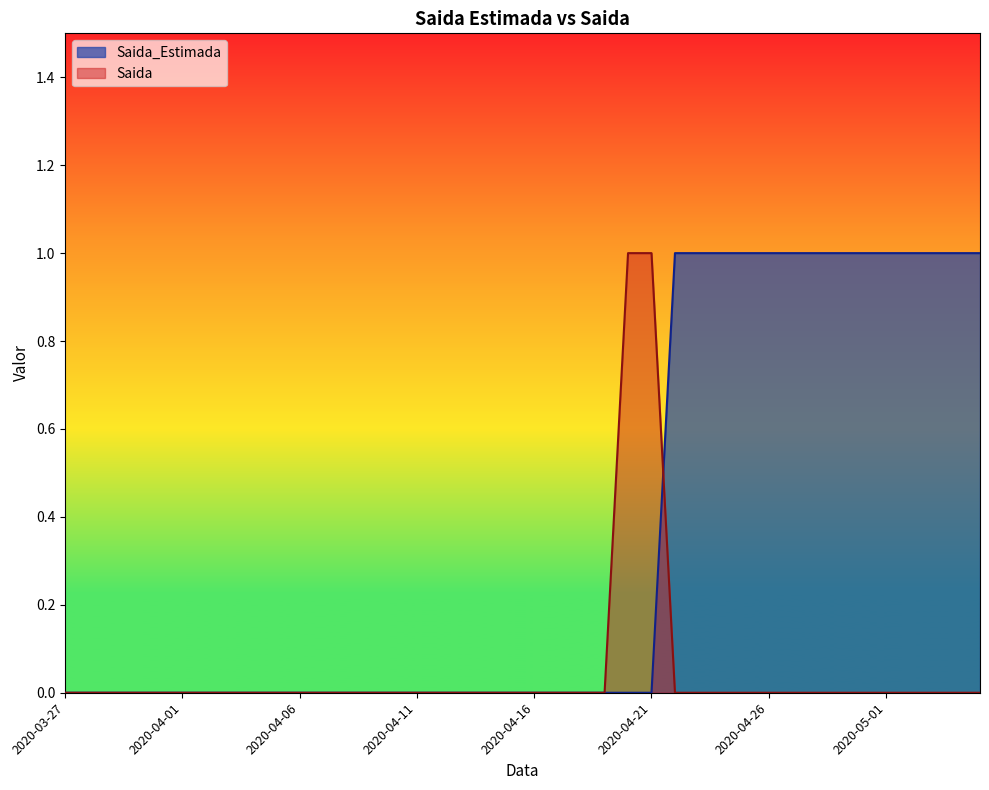

What are all the series names shown in the legend?

Saida_Estimada, Saida